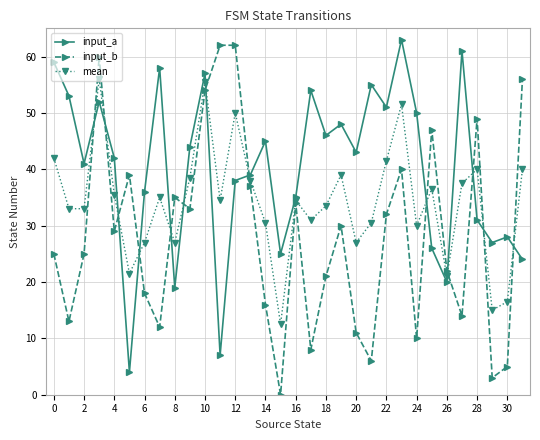

Which series has the largest total across all categories?

input_a